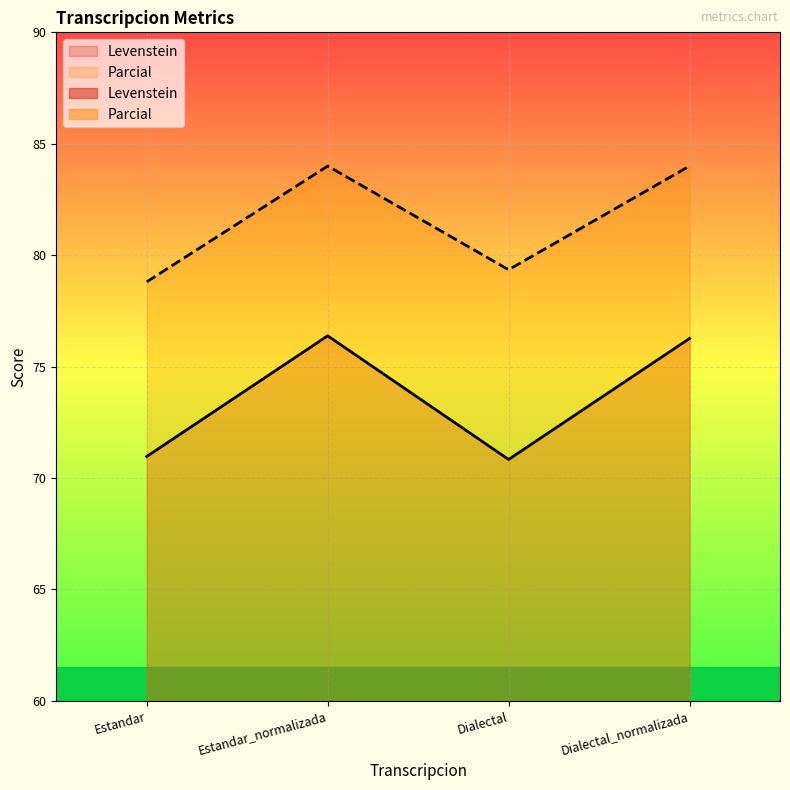

Between Dialectal and Estandar_normalizada, which is larger?

Estandar_normalizada